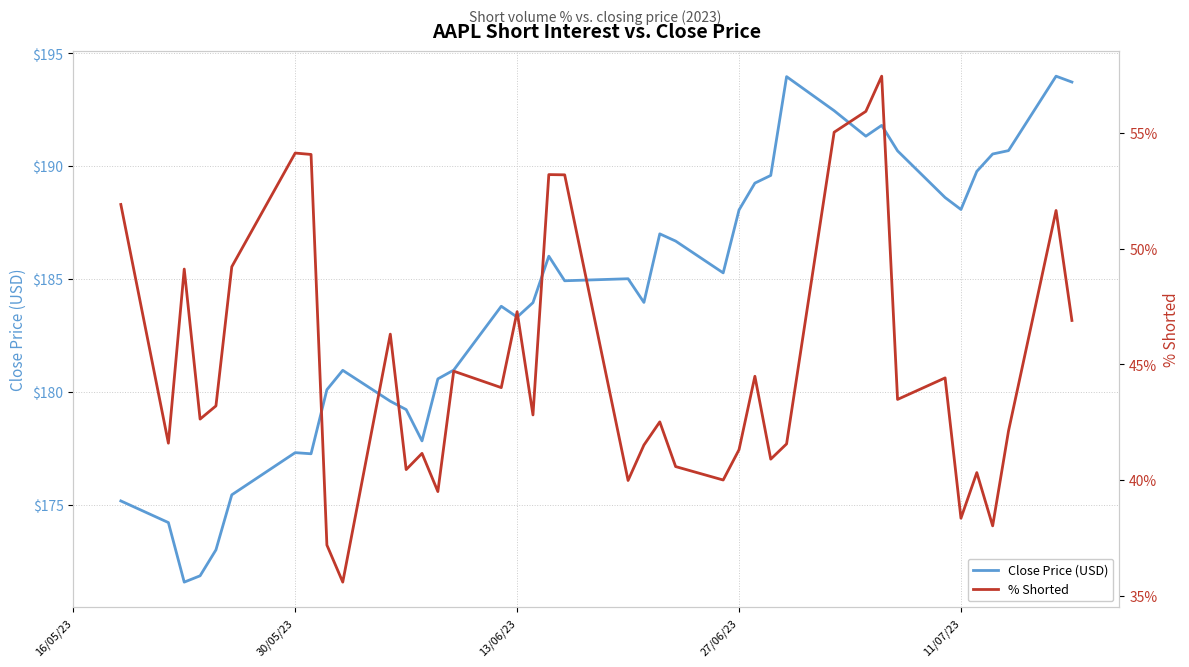

True or false: % Shorted and Close Price (USD) intersect in this chart.

False